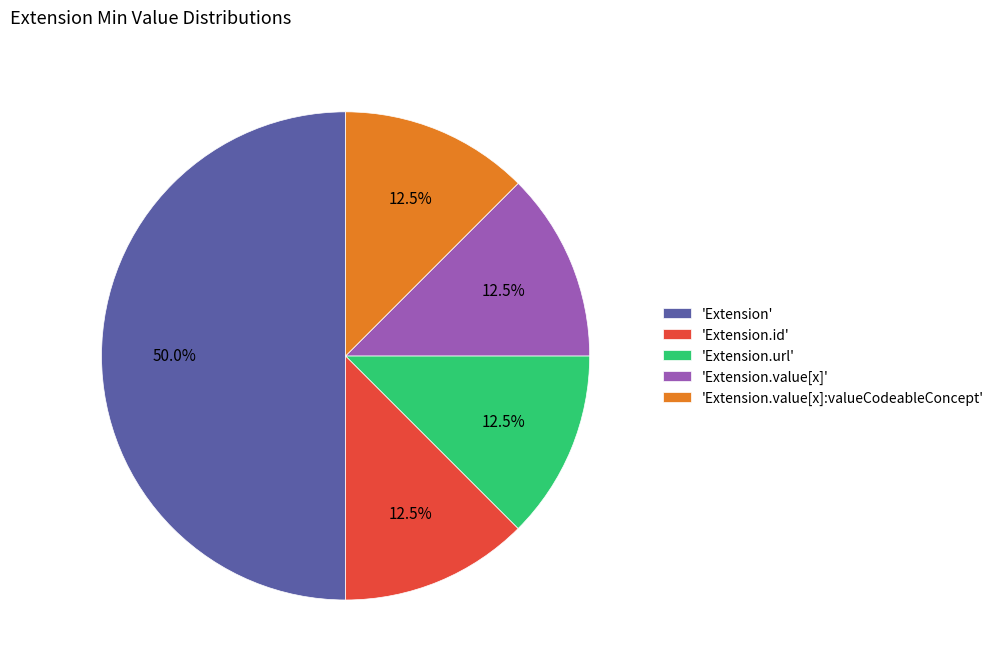

Combined, what portion of the pie is 'Extension.value[x]' and 'Extension'?

62.5%